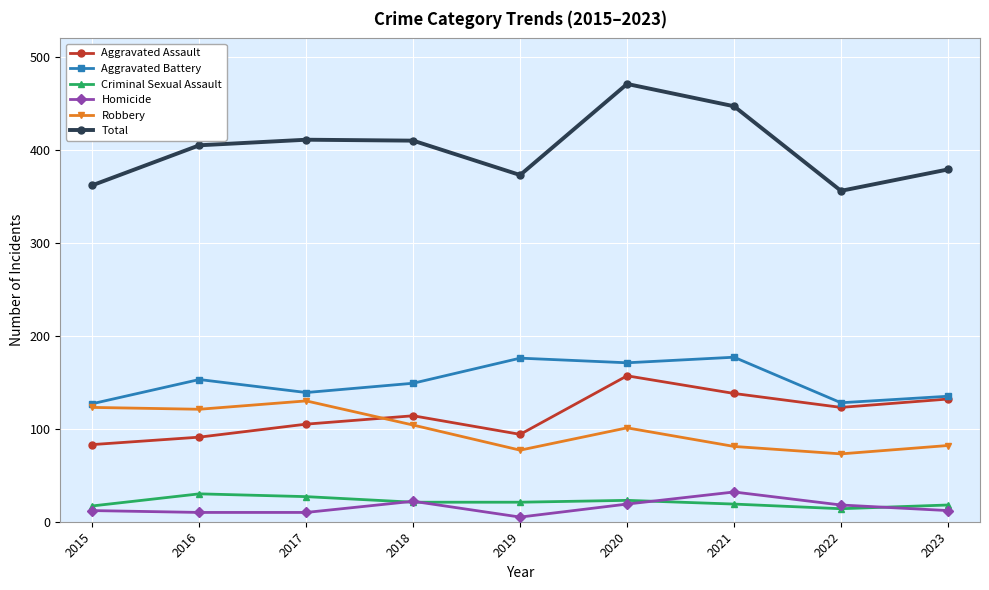

How many interior local peaks does the Total series have?

2